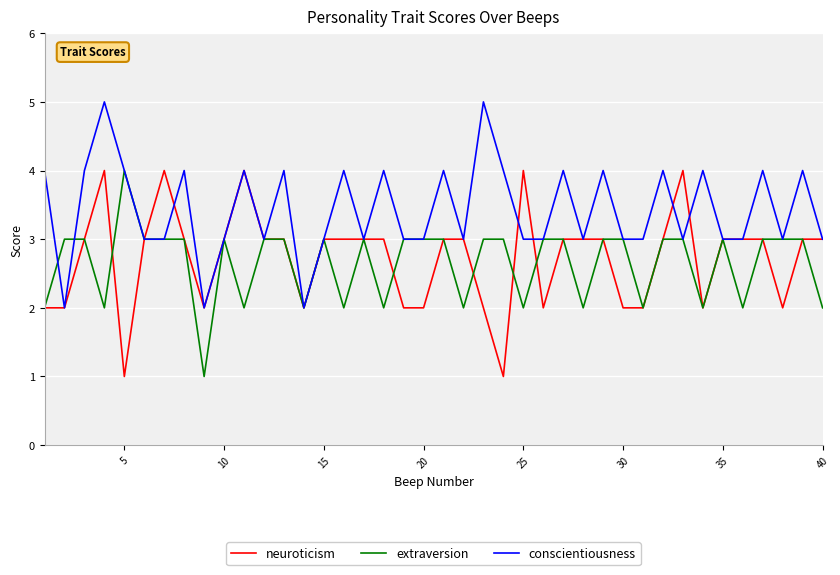

Reading left to right, list all the values displayed in this chart.

neuroticism: 2	2	3	4	1	3	4	3	2	3	4	3	3	2	3	3	3	3	2	2	3	3	2	1	4	2	3	3	3	2	2	3	4	2	3	3	3	2	3	3
extraversion: 2	3	3	2	4	3	3	3	1	3	2	3	3	2	3	2	3	2	3	3	3	2	3	3	2	3	3	2	3	3	2	3	3	2	3	2	3	3	3	2
conscientiousness: 4	2	4	5	4	3	3	4	2	3	4	3	4	2	3	4	3	4	3	3	4	3	5	4	3	3	4	3	4	3	3	4	3	4	3	3	4	3	4	3